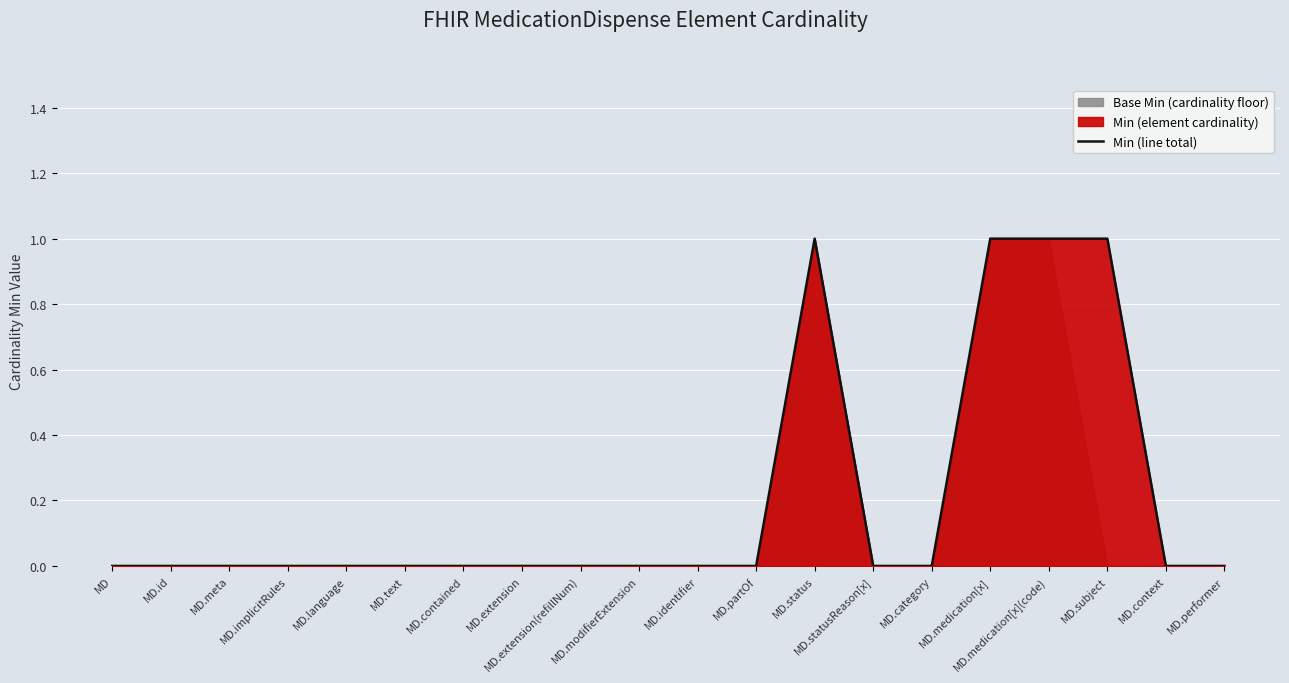

What is the change in value from MD to MD.medication[x](code)?

+1